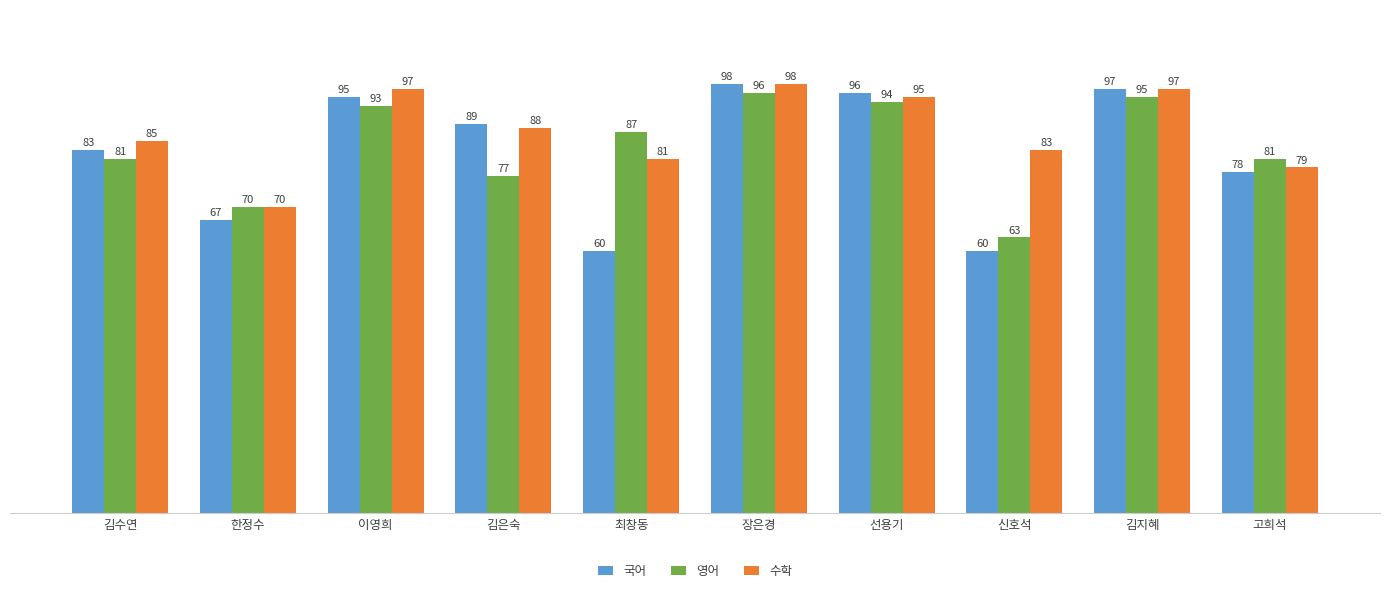

Rank the series by their average value, from lowest to highest.

국어, 영어, 수학